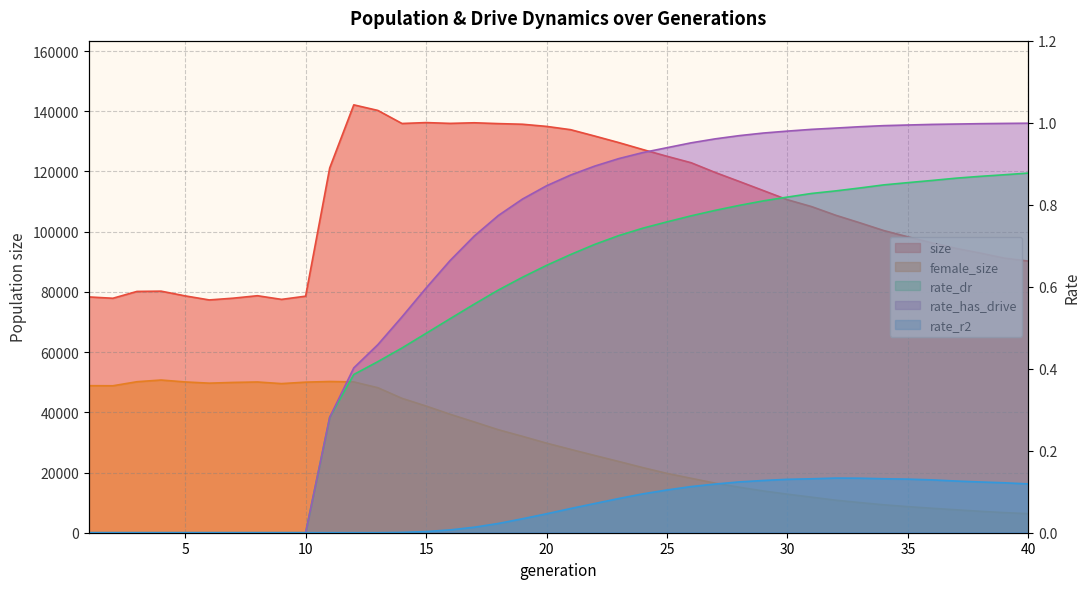

At which category is the sum across all series the highest?

12